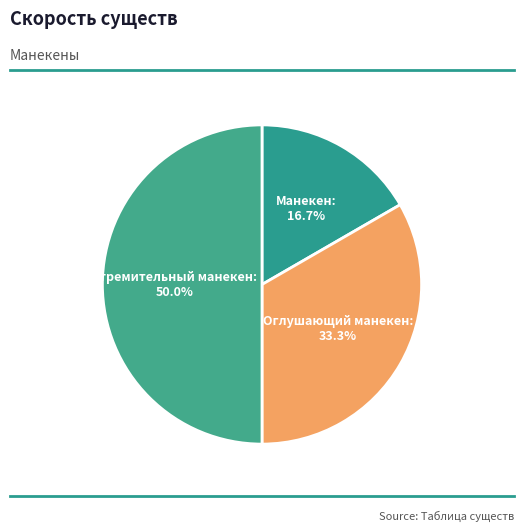

To the nearest percent, what is the difference between the Стремительный манекен and Манекен slice percentages?

33%